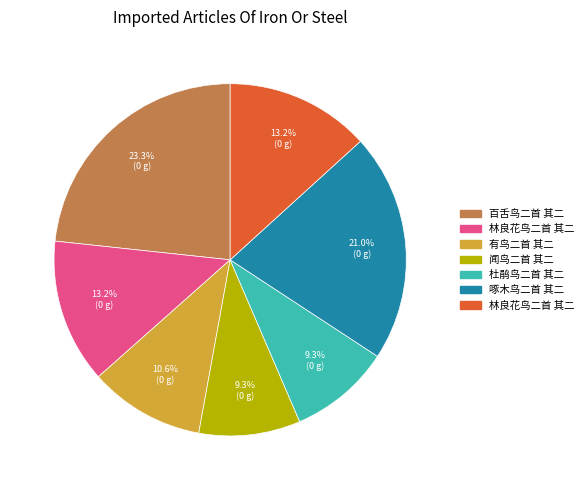

Count the number of slices in the pie.

7